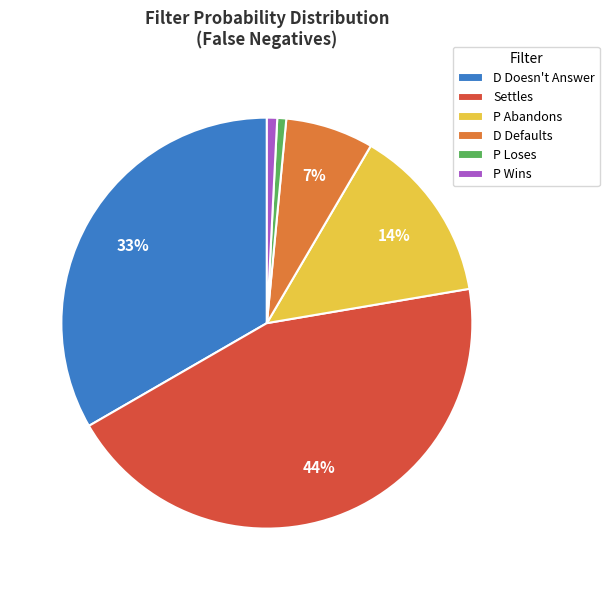

Does any single category account for the majority?

No